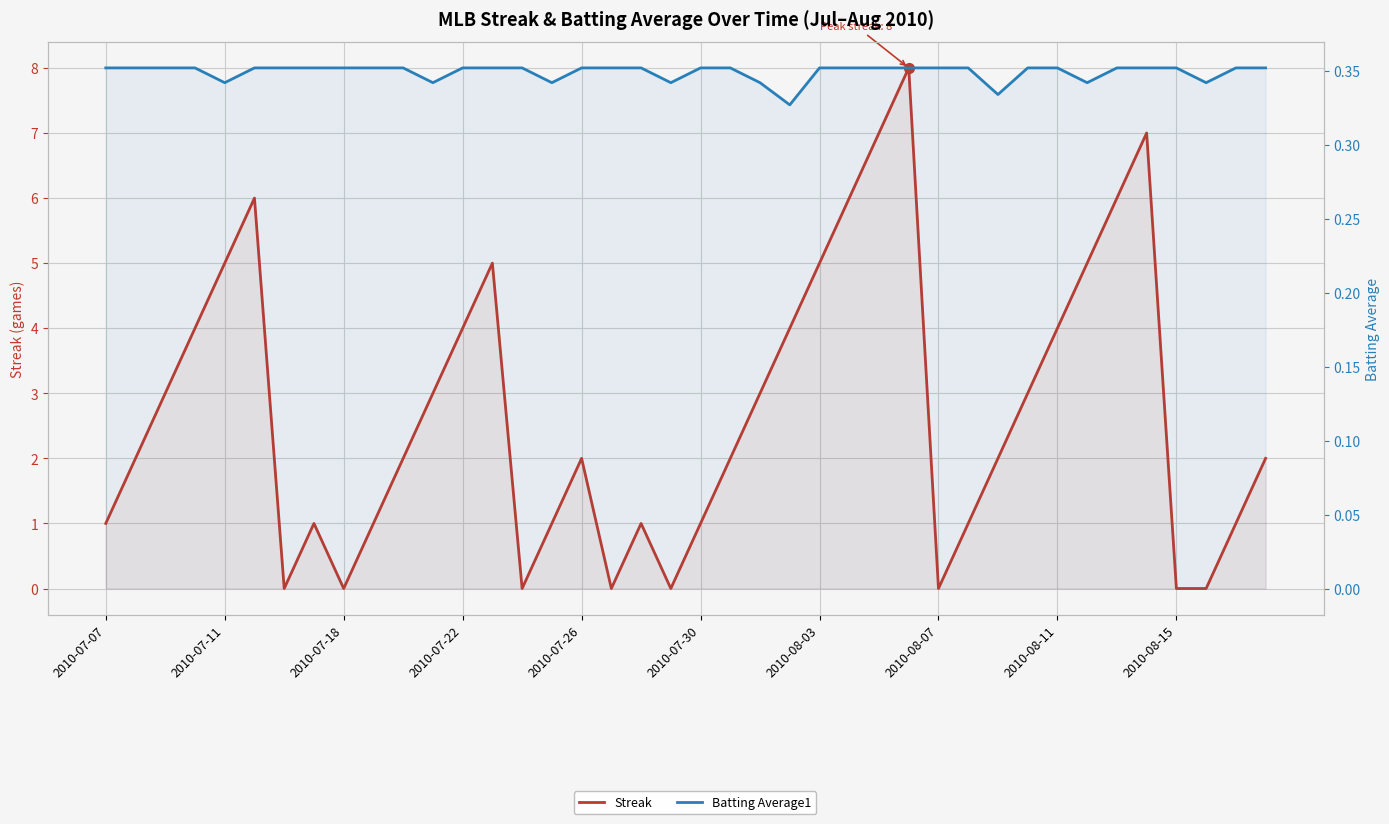

At which category is the sum across all series the highest?

27